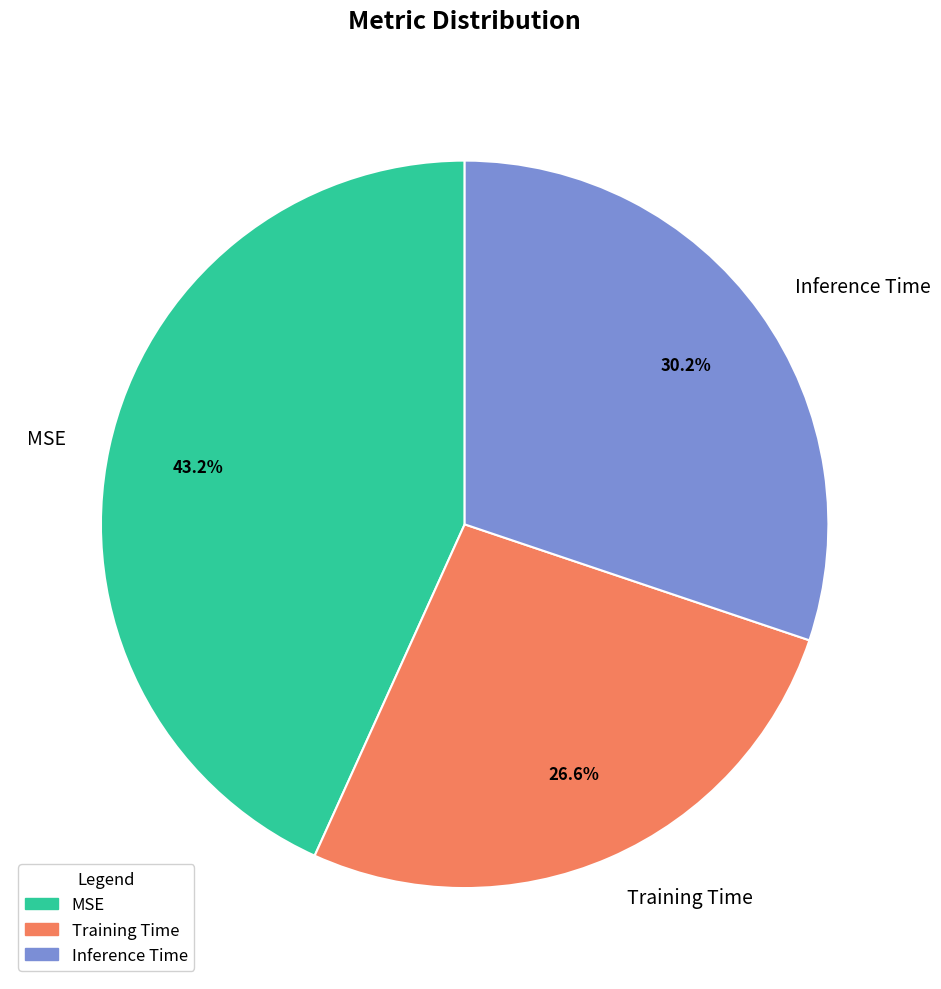

To the nearest percent, what percentage of the pie is Inference Time?

30%